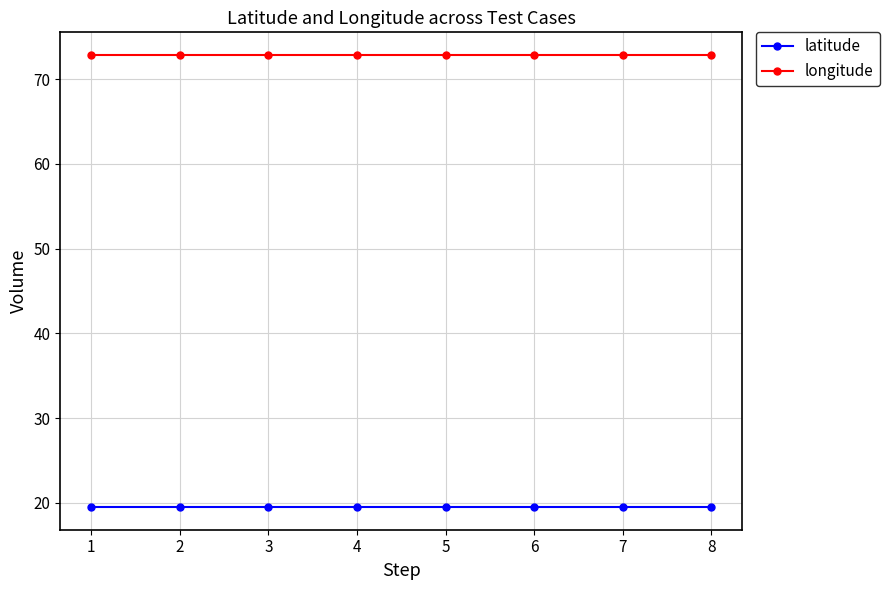

Reading left to right, transcribe all the data shown in this chart.

latitude: 19.5	19.5	19.5	19.5	19.5	19.5	19.5	19.5
longitude: 72.9	72.9	72.9	72.9	72.9	72.9	72.9	72.9